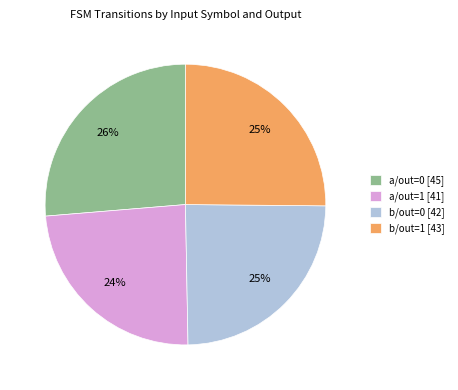

To the nearest percent, what percentage of the pie is a/out=0 [45]?

26%